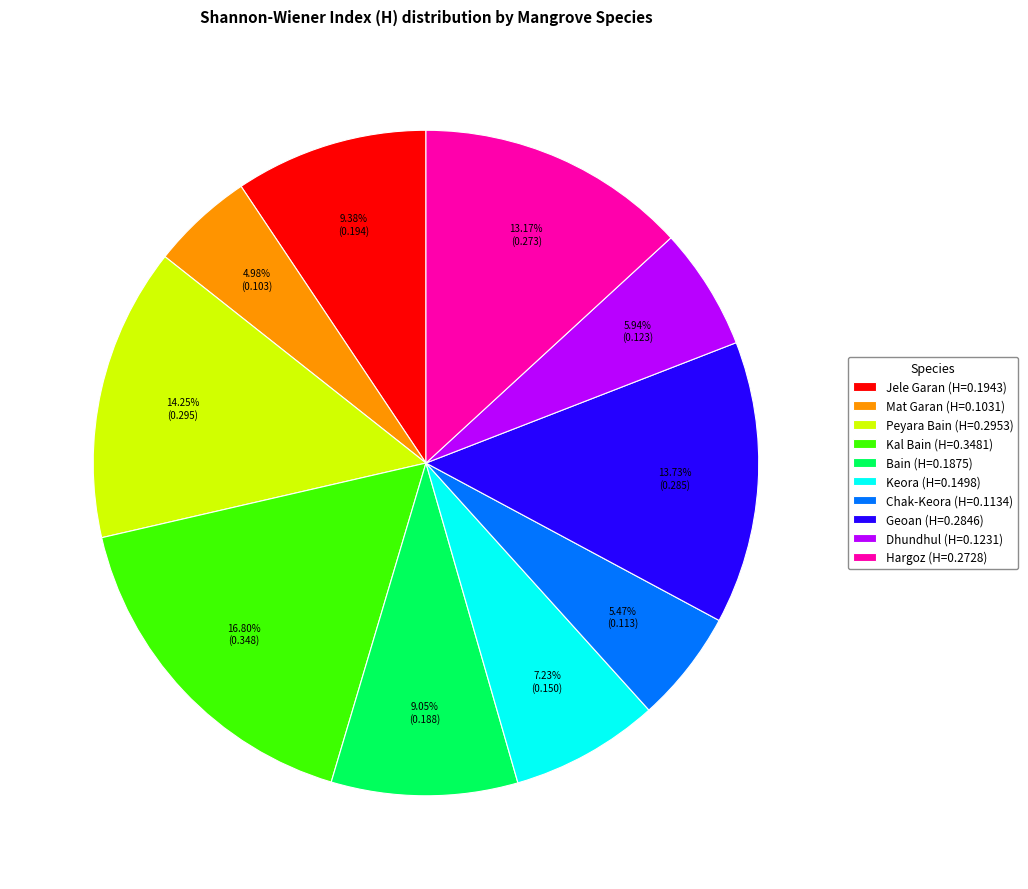

Combined, what portion of the pie is Geoan and Mat Garan?

18.7%